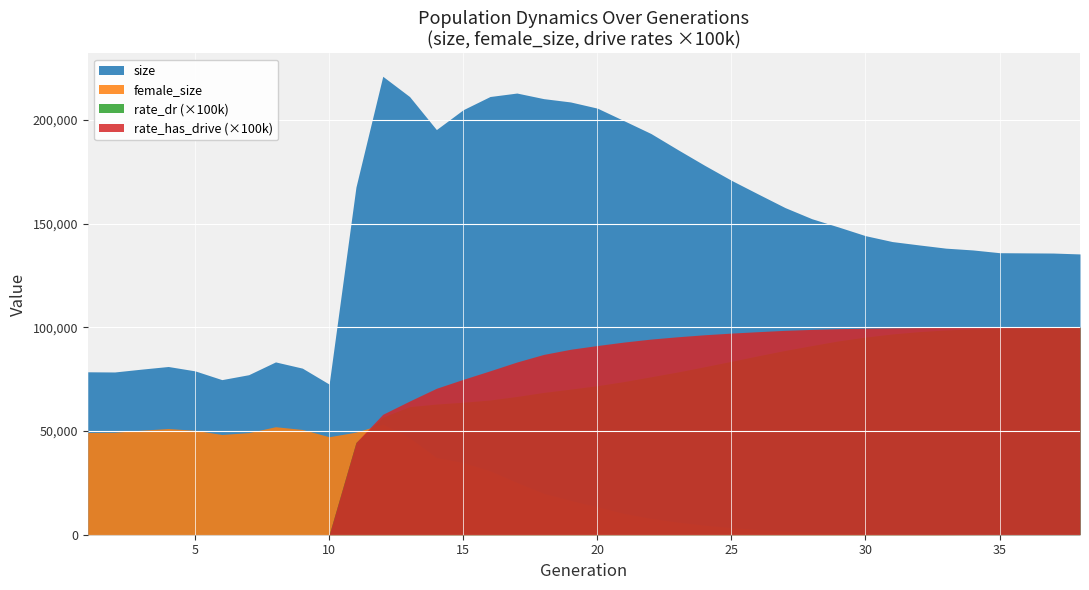

Is the value of rate_has_drive at 1 greater than the value of rate_dr at 20?

No